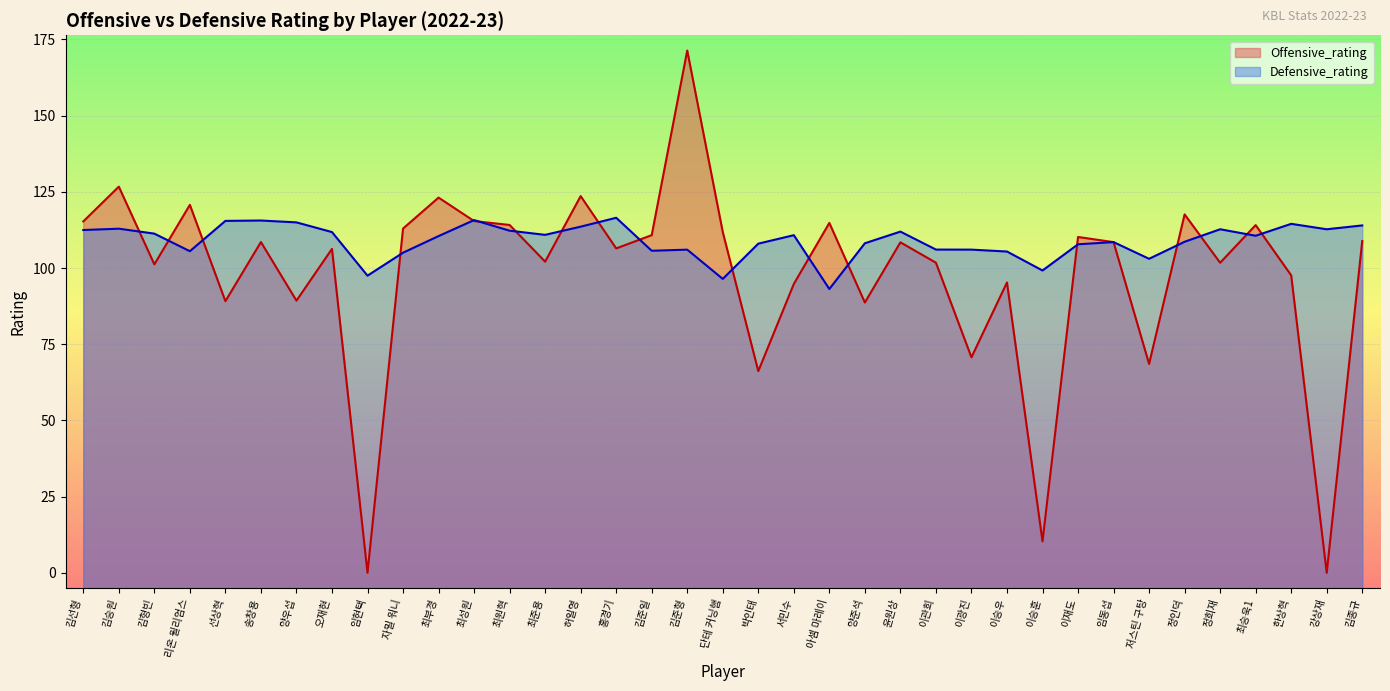

List the series in order of their overall mean, highest first.

Defensive_rating, Offensive_rating